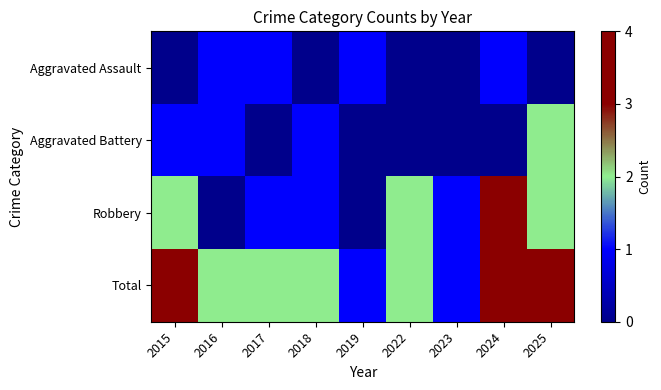

Reading left to right, transcribe all the data shown in this chart.

Aggravated Assault: 2015=0	2016=1	2017=1	2018=0	2019=1	2022=0	2023=0	2024=1	2025=0
Aggravated Battery: 2015=1	2016=1	2017=0	2018=1	2019=0	2022=0	2023=0	2024=0	2025=2
Robbery: 2015=2	2016=0	2017=1	2018=1	2019=0	2022=2	2023=1	2024=3	2025=2
Total: 2015=3	2016=2	2017=2	2018=2	2019=1	2022=2	2023=1	2024=4	2025=4